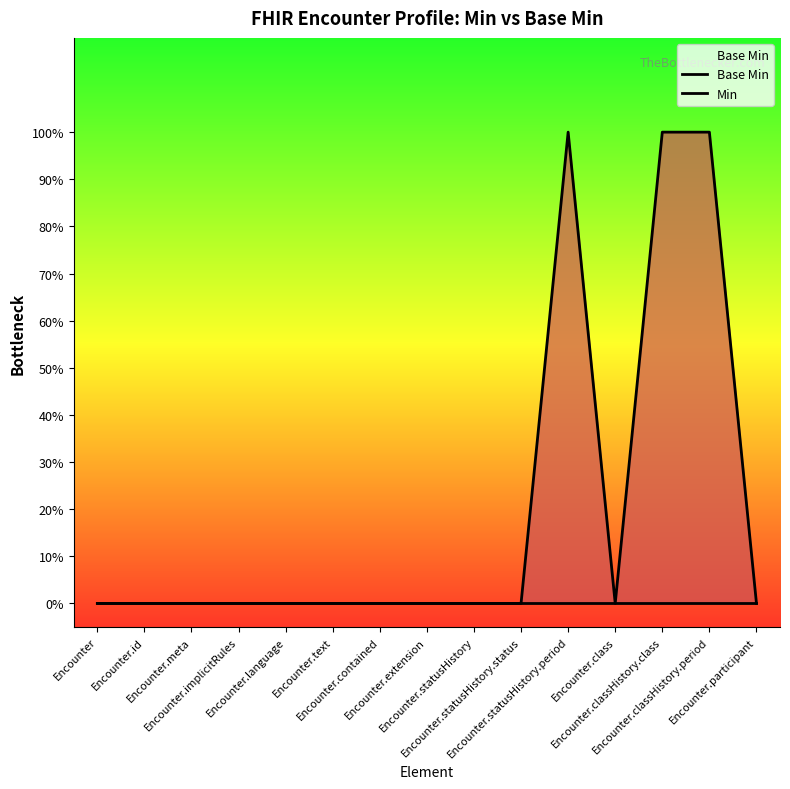

How many lines are shown in the chart?

2